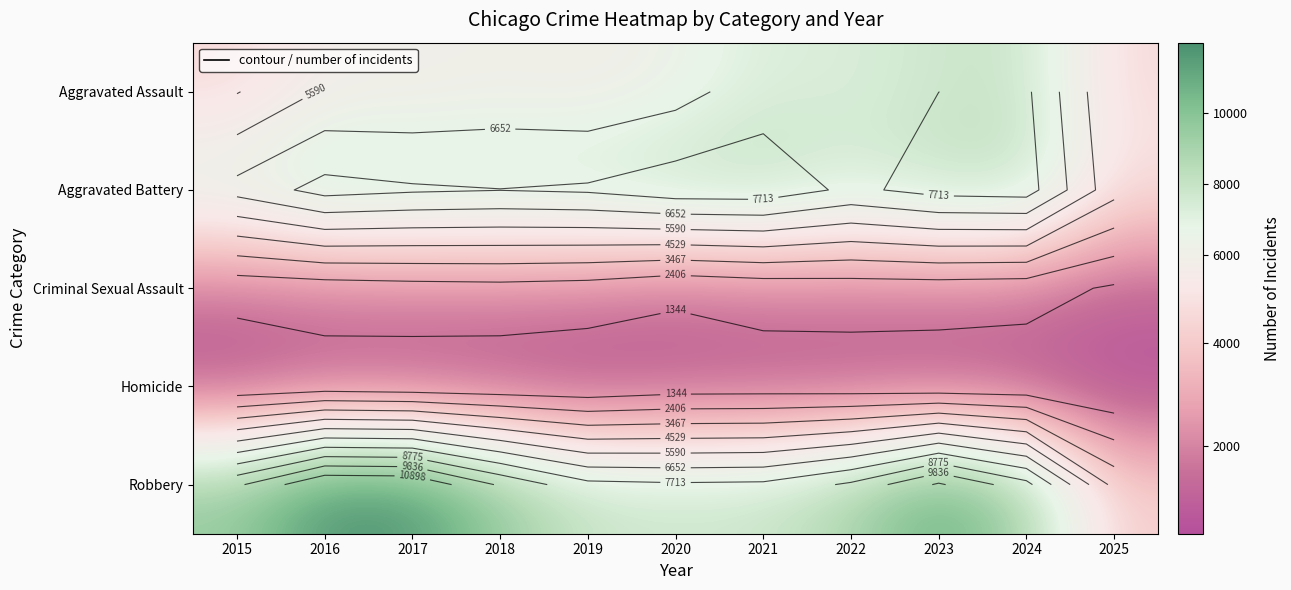

Which series has the largest total across all categories?

Robbery